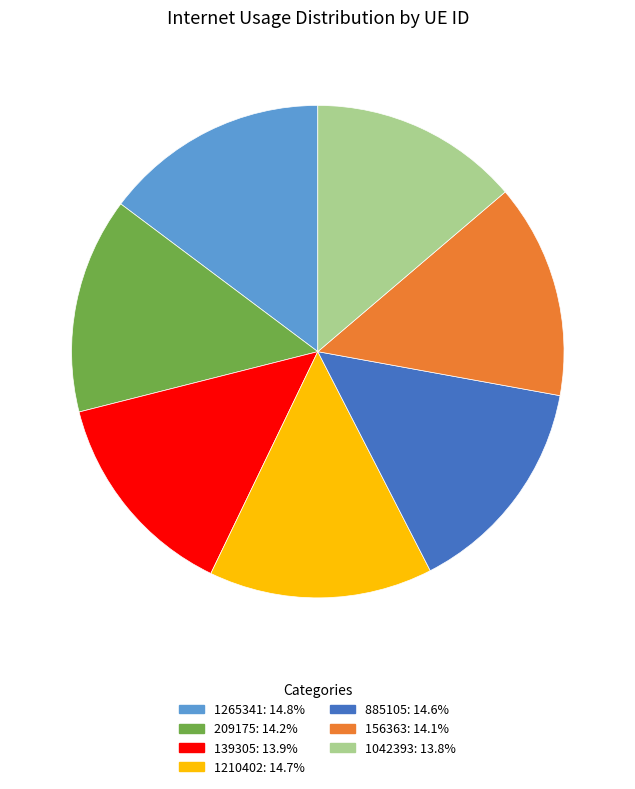

True or false: 885105 accounts for 24% of the total.

False